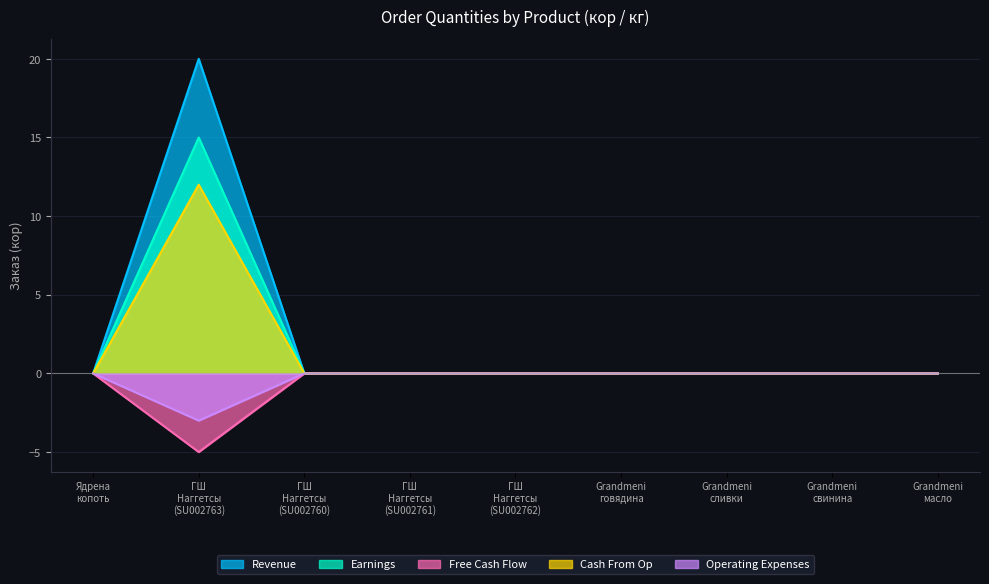

What are all the series names shown in the legend?

Revenue, Earnings, Free Cash Flow, Cash From Op, Operating Expenses